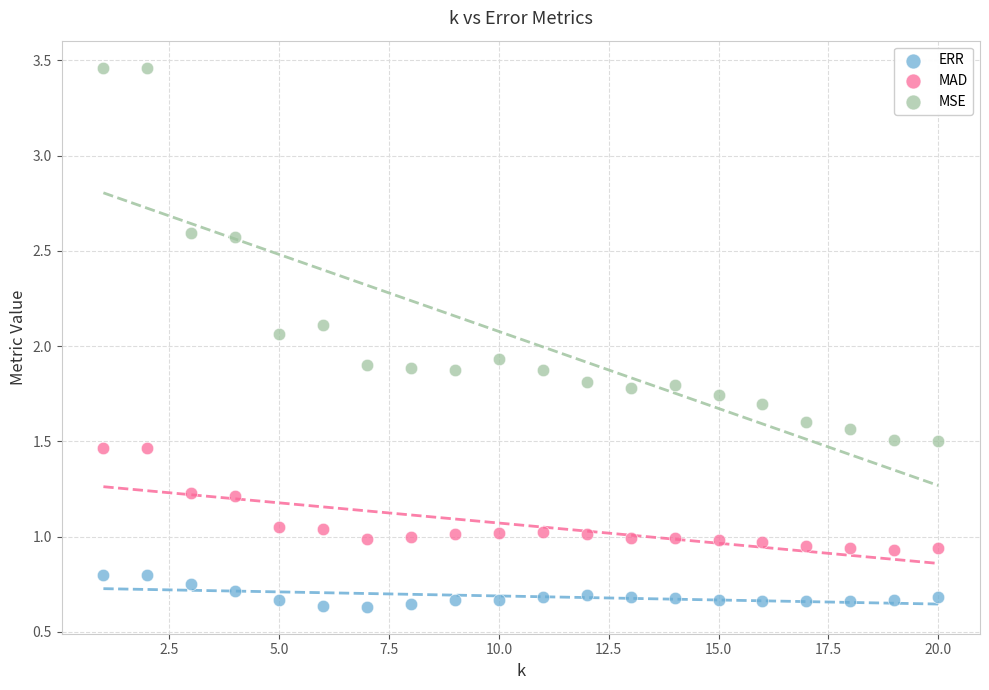

Which series has the widest spread of Y values?

MSE